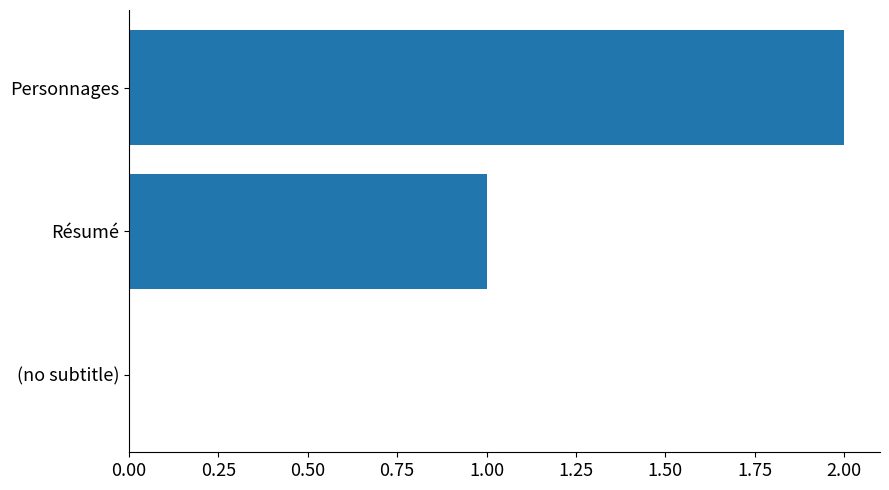

True or false: the data shows 0 at (no subtitle).

True